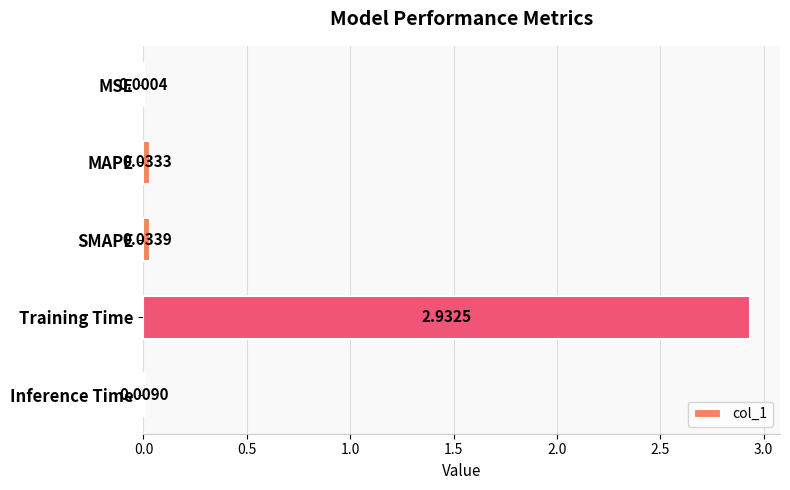

What is the sum of all values?

3.0